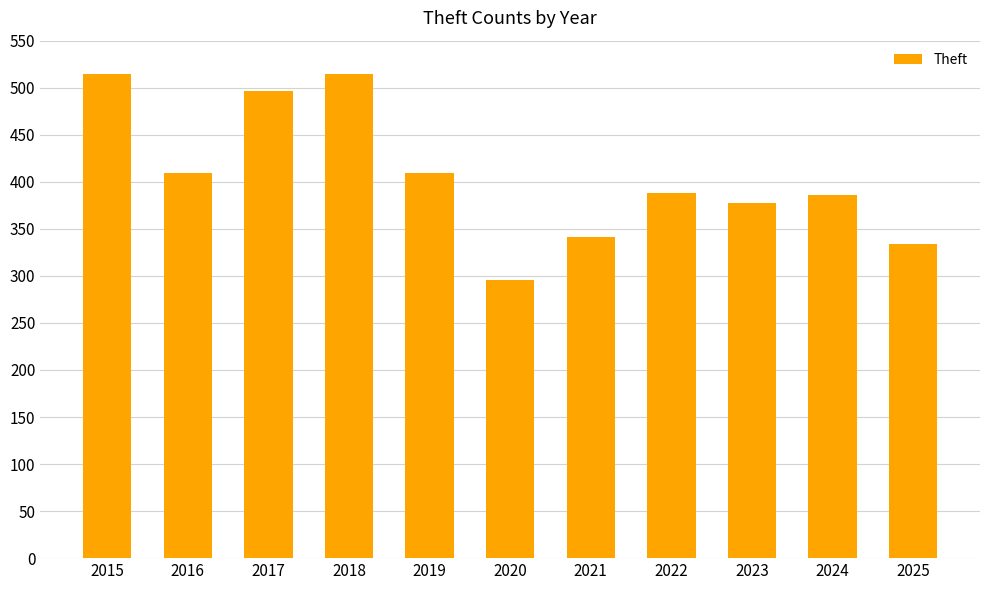

What is the difference between the maximum and minimum values?

219